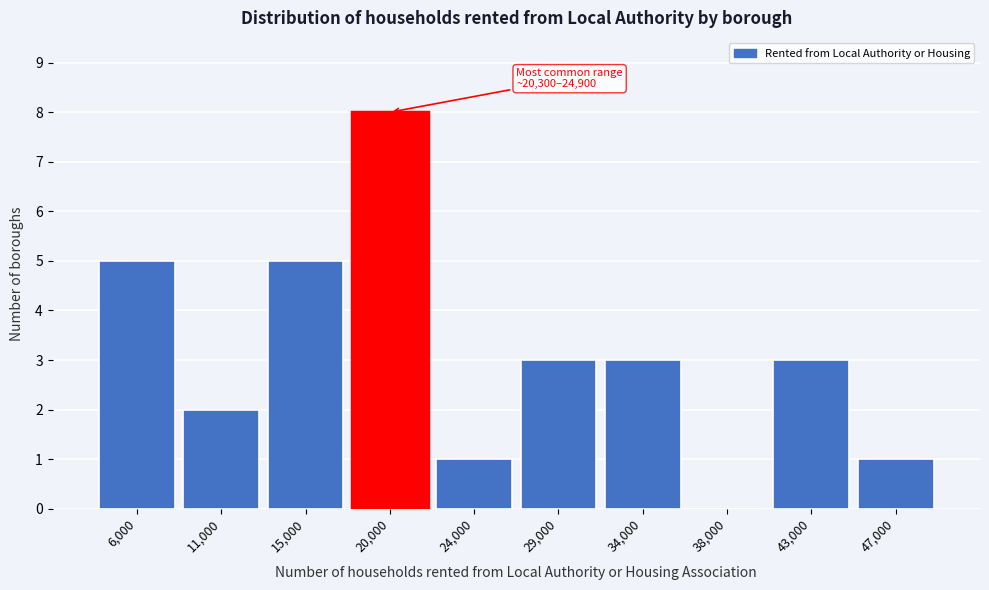

Reading left to right, extract all data points from this chart.

6,000=5	11,000=2	15,000=5	20,000=8	24,000=1	29,000=3	34,000=3	38,000=0	43,000=3	47,000=1